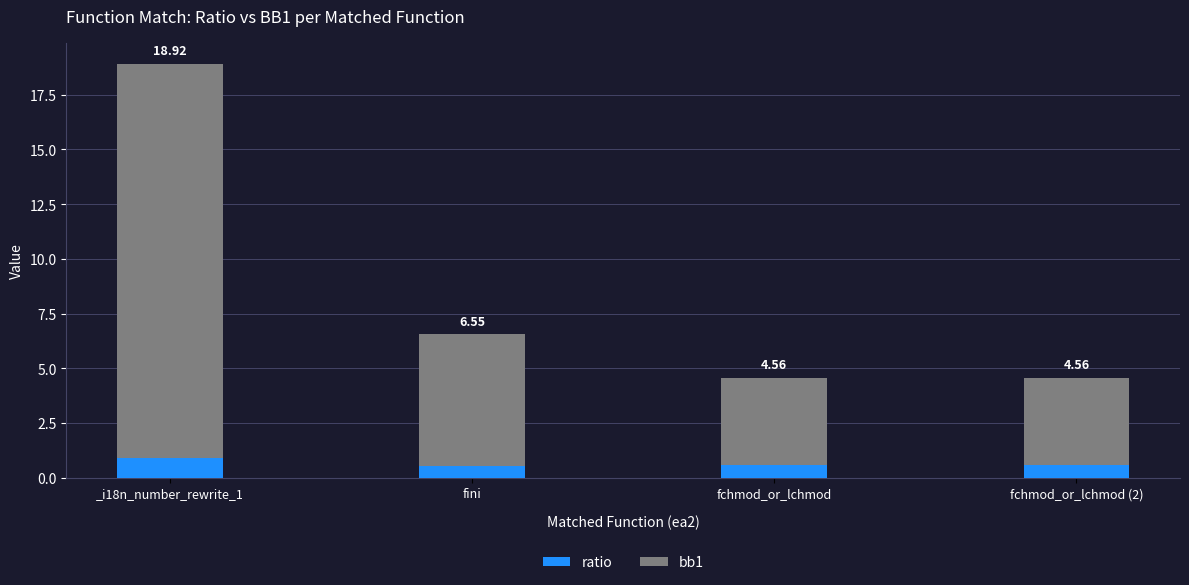

Between fchmod_or_lchmod and _i18n_number_rewrite_1, which is larger?

_i18n_number_rewrite_1